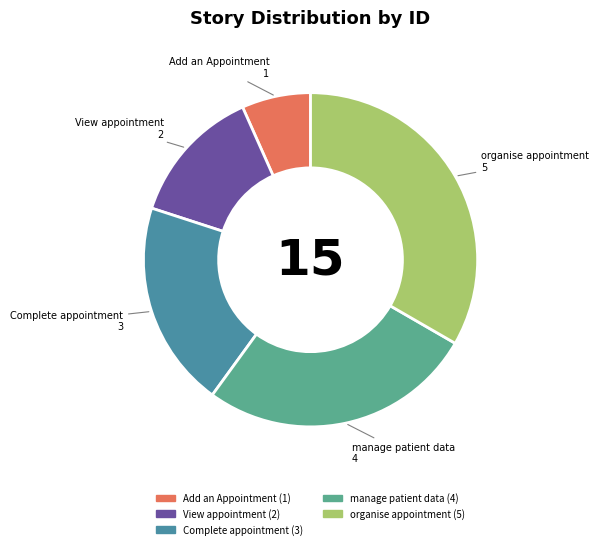

How many segments does this pie chart have?

5